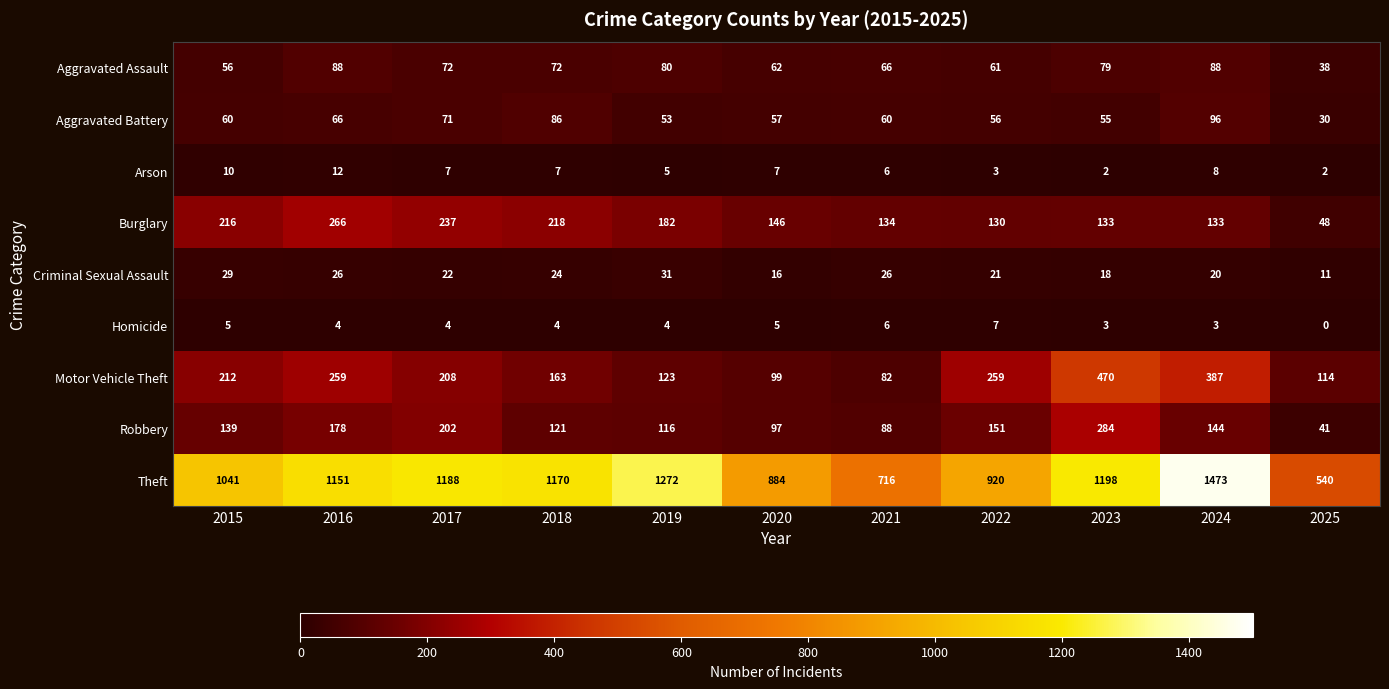

Is it true that Arson equals 7 at 2020?

True